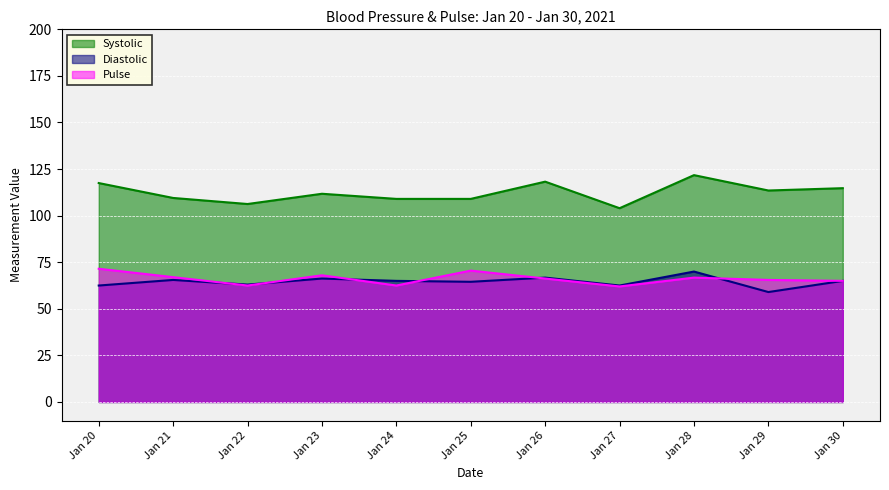

What is the smallest value displayed?

59.0